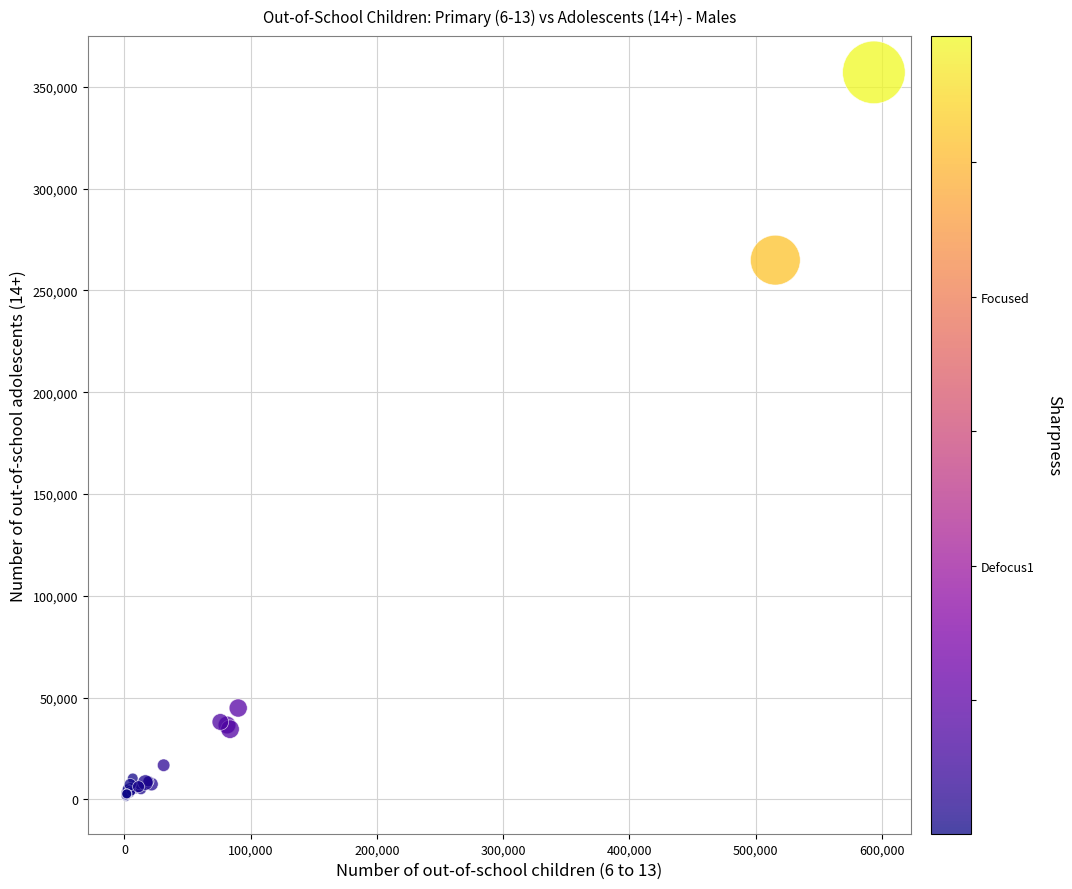

What Y value in the scatter plot is closest to 179000?

264870